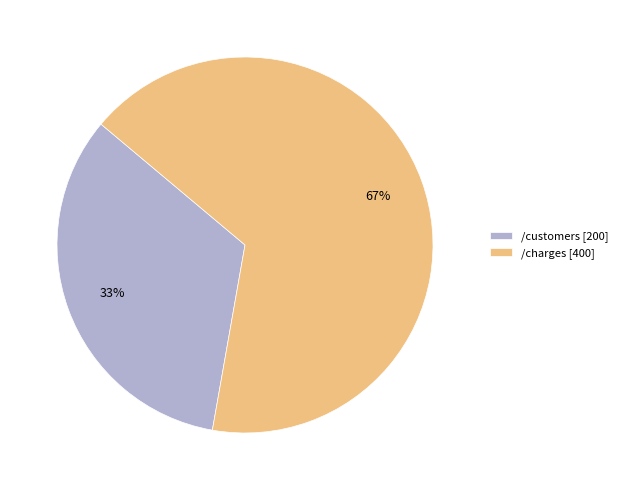

To the nearest percent, what is the average slice percentage?

50%